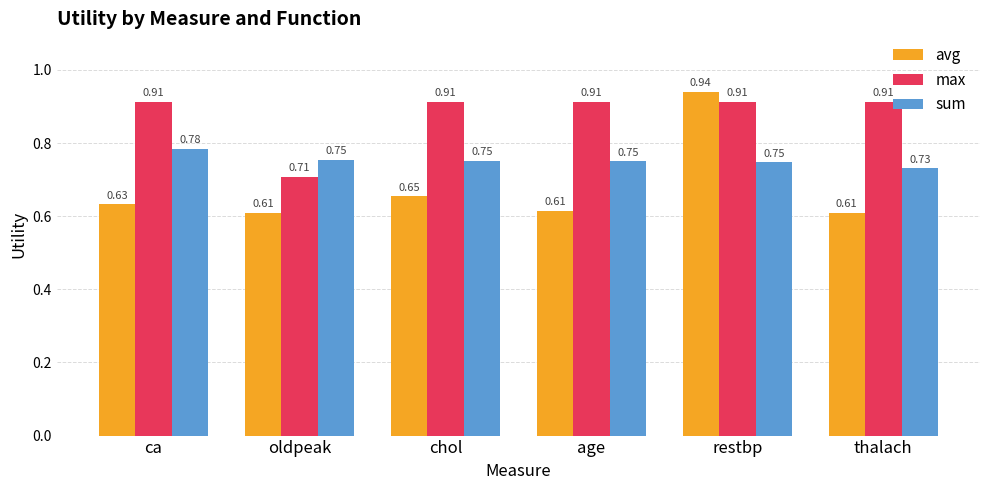

Where is max nearest to the value 0?

oldpeak